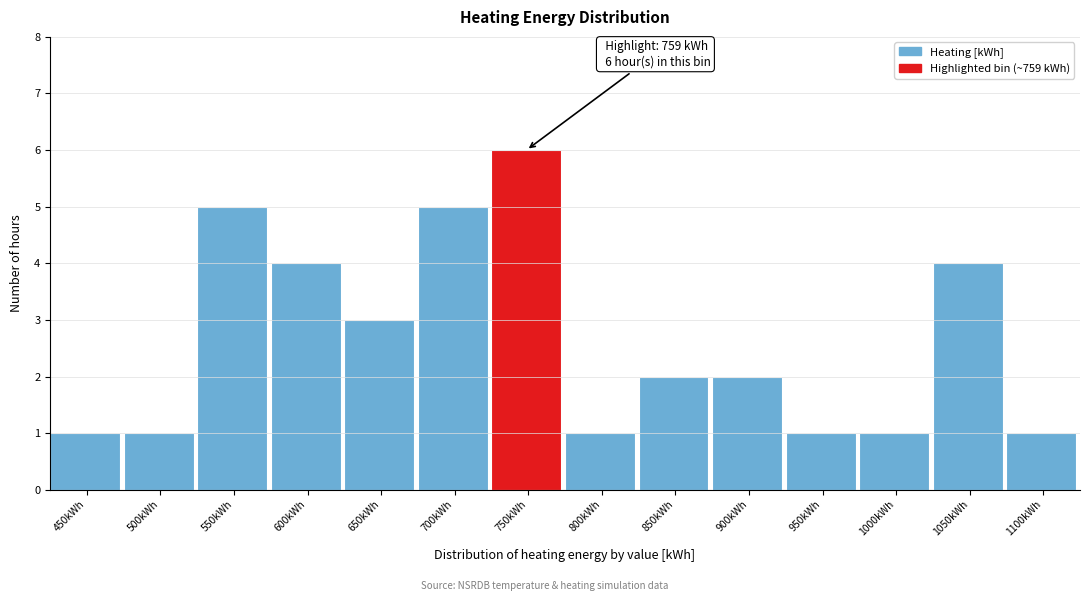

Reading left to right, transcribe all the data shown in this chart.

450kWh=1	500kWh=1	550kWh=5	600kWh=4	650kWh=3	700kWh=5	750kWh=6	800kWh=1	850kWh=2	900kWh=2	950kWh=1	1000kWh=1	1050kWh=4	1100kWh=1